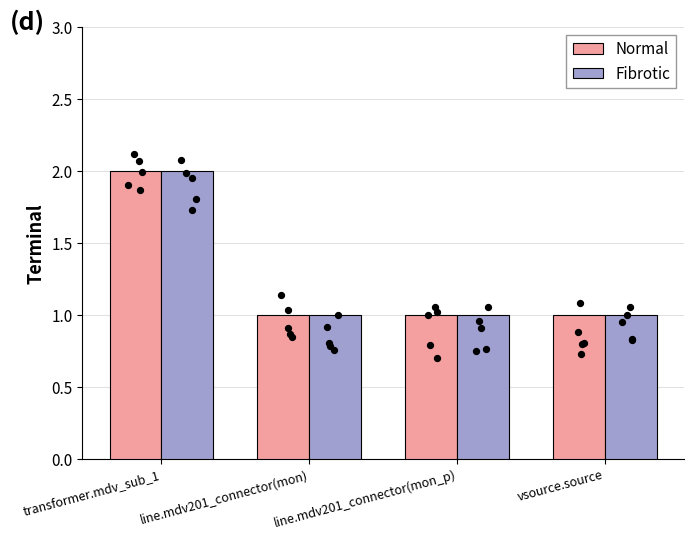

What are all the series names shown in the legend?

Normal, Fibrotic